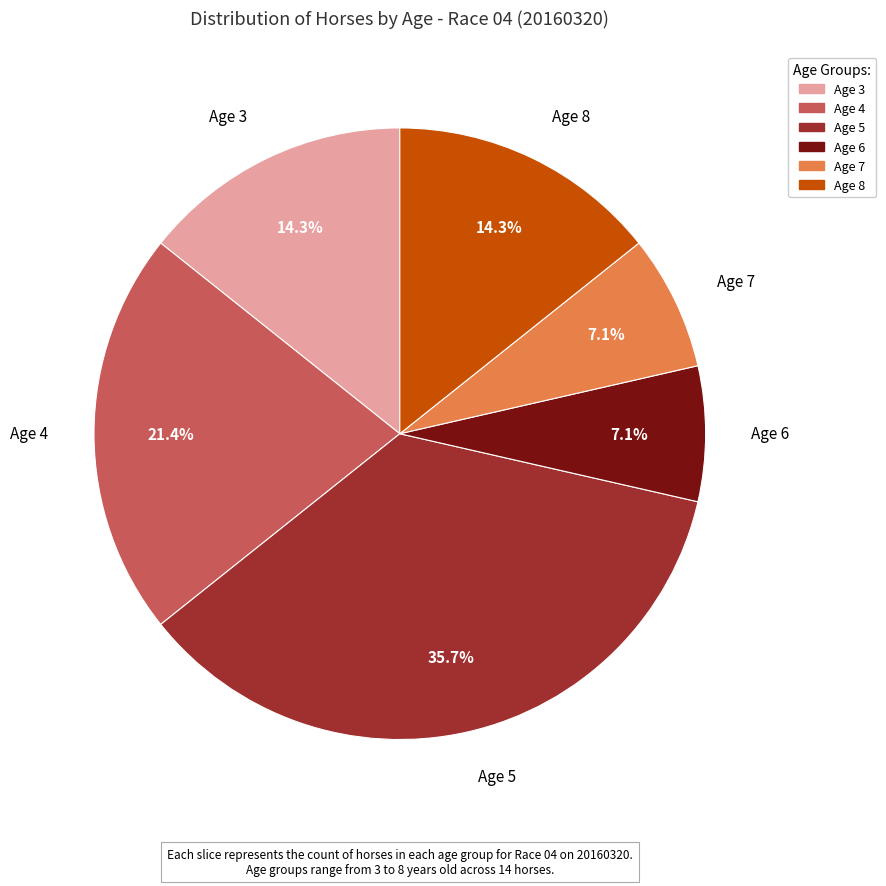

To the nearest percent, what is the difference between the Age 4 and Age 6 slice percentages?

14%